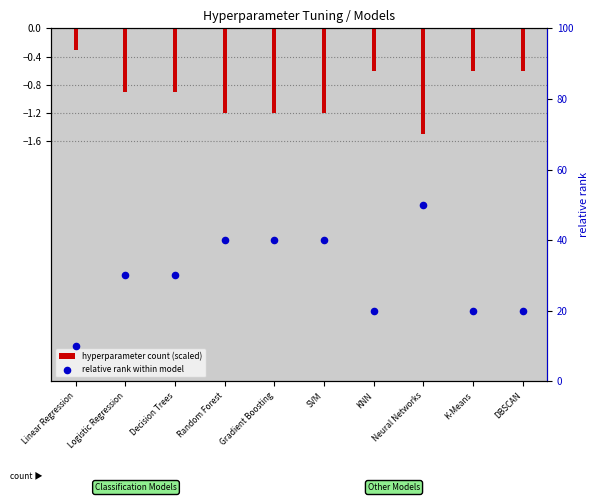

Which series has the widest spread of Y values?

relative rank within model